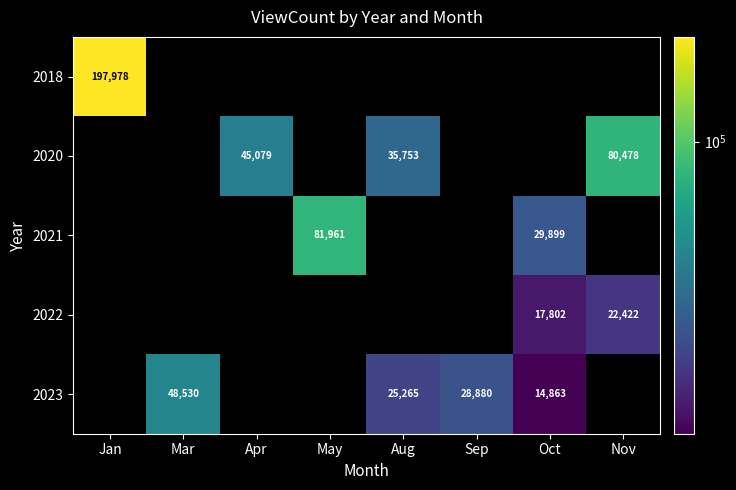

The 2023 series shows 43762 at Aug. True or false?

False